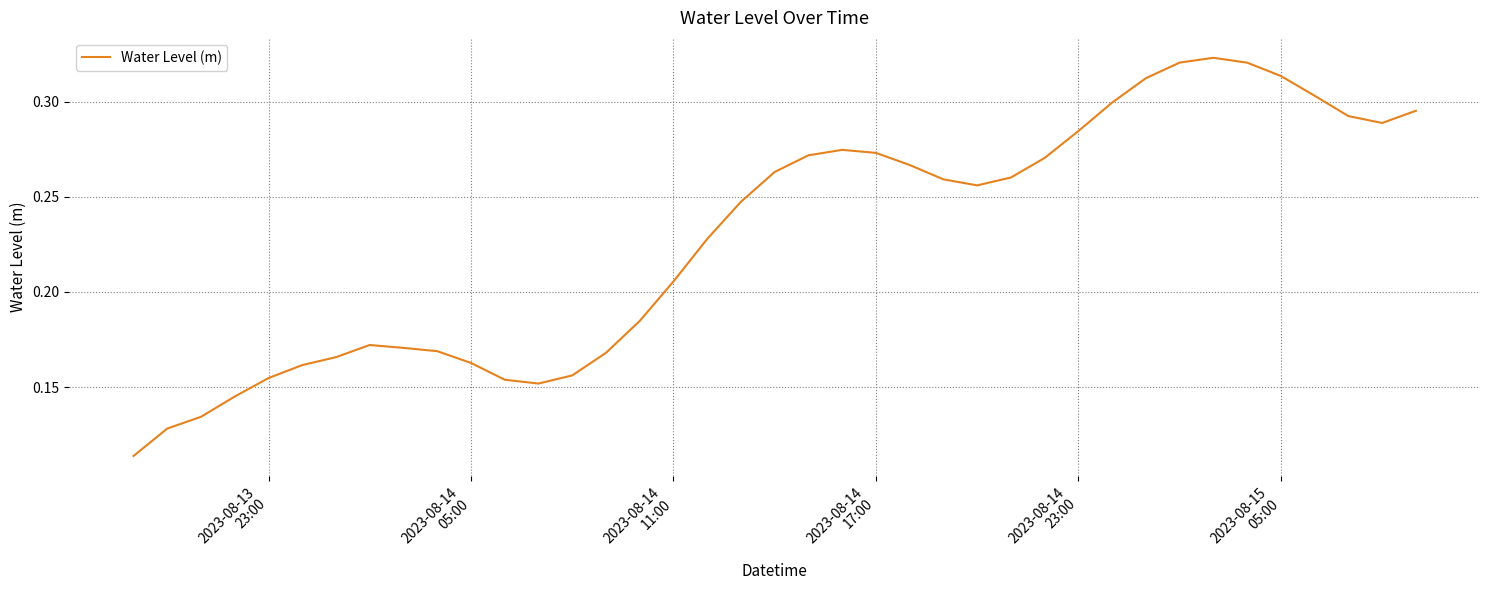

Does the chart have visible grid lines?

Yes